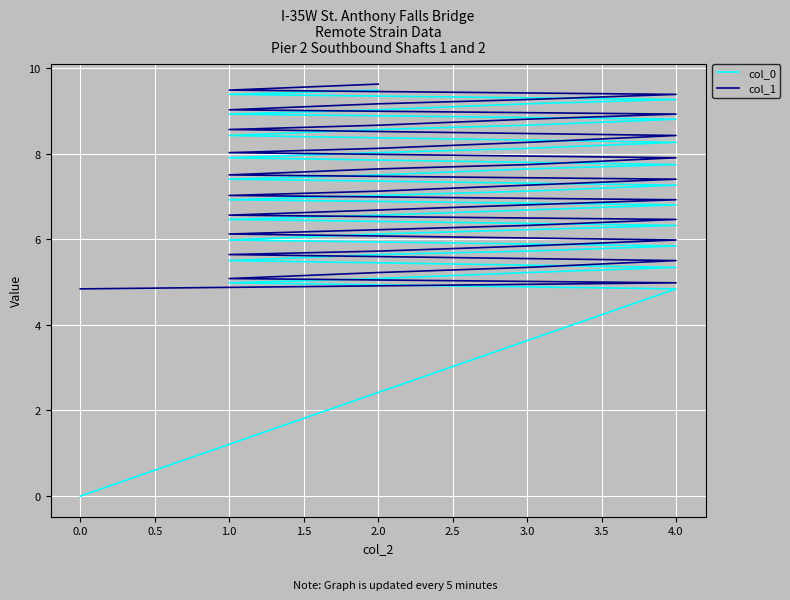

What is the average value of the col_0 series?

7.0